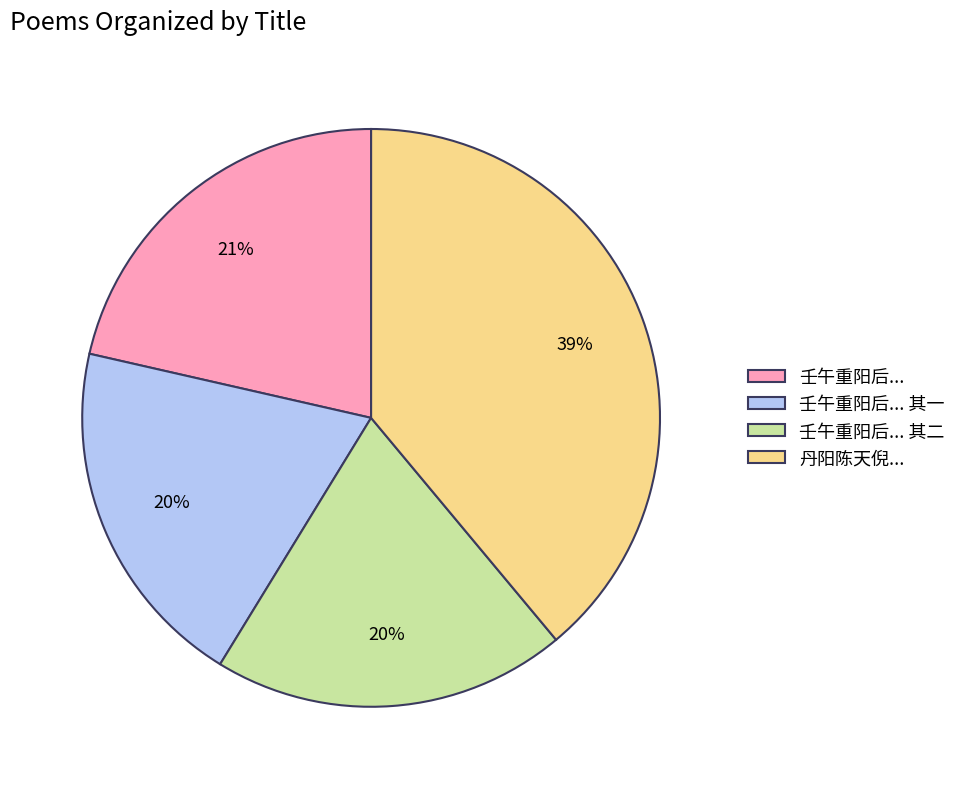

To the nearest percent, what is the difference between the largest and smallest slice percentages?

19%